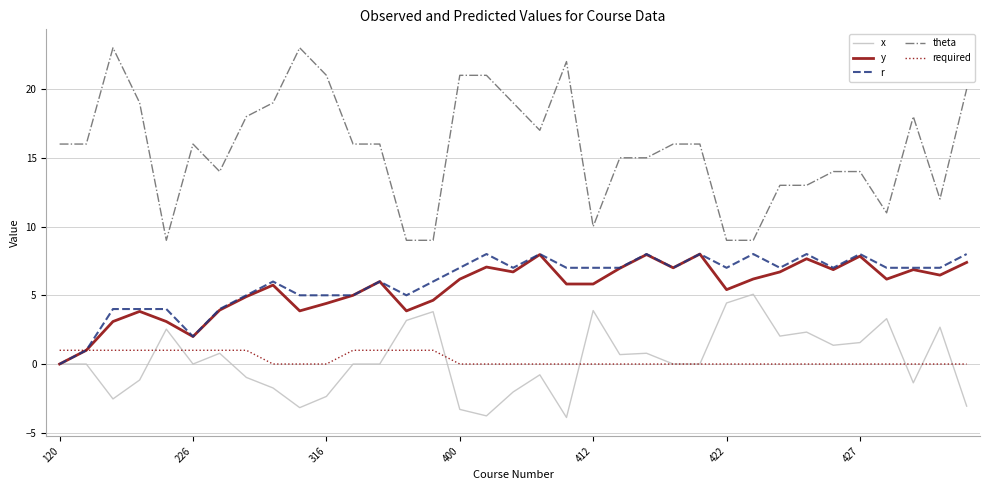

Which series has the widest spread of values?

theta